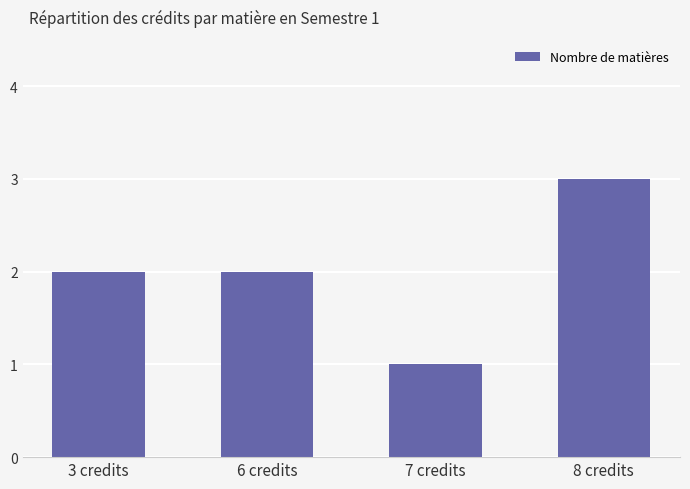

What is the approximate value at 8 credits?

3